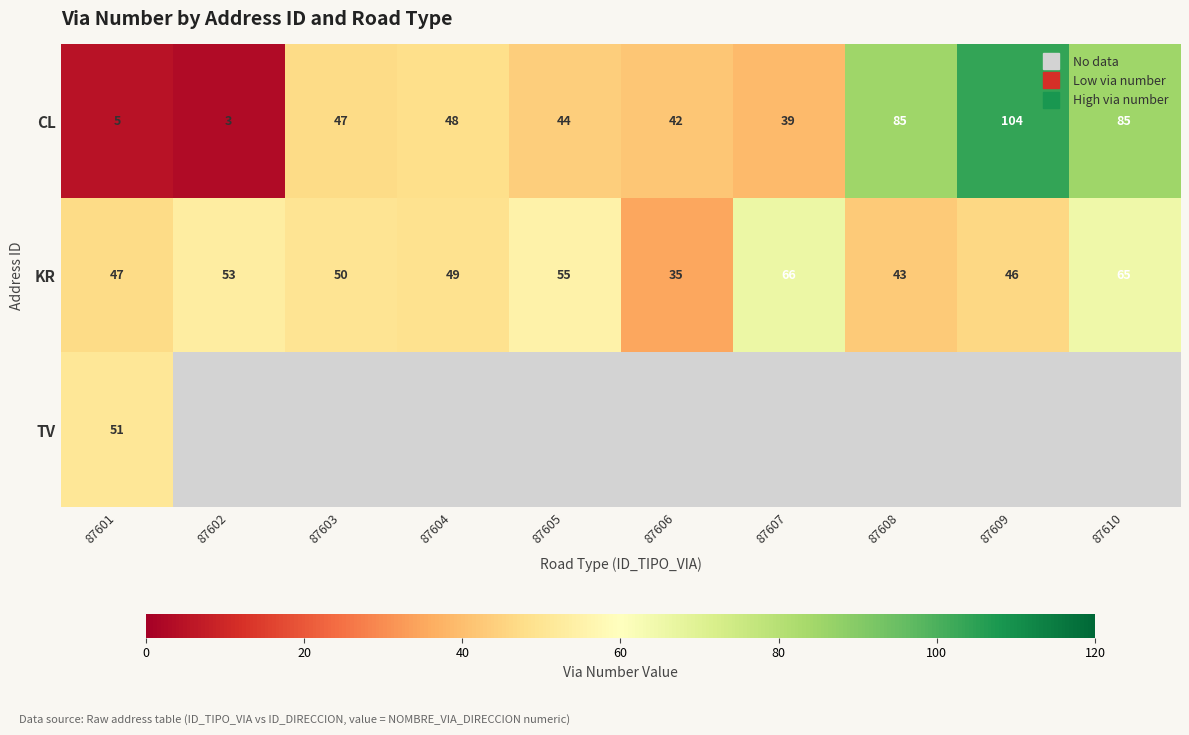

What is the difference between the CL values at 87602 and 87609?

101.0